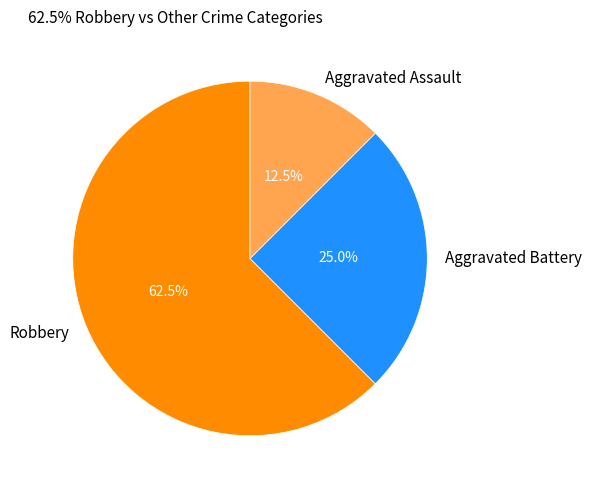

What percentage do Aggravated Battery and Aggravated Assault together represent?

37.5%